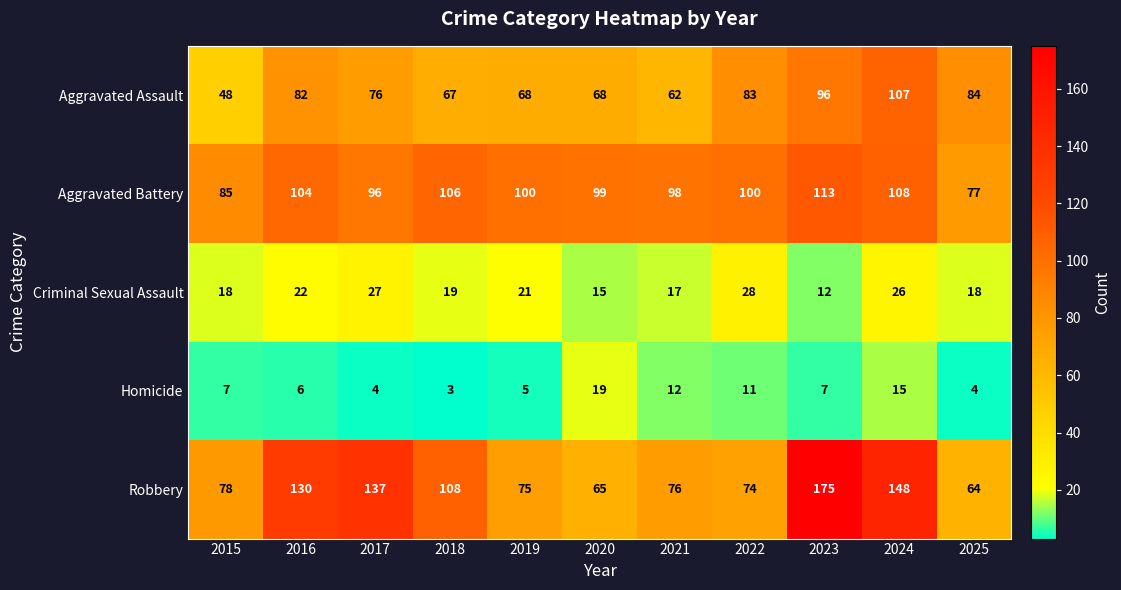

What is the difference between the highest and lowest values at 2018?

105